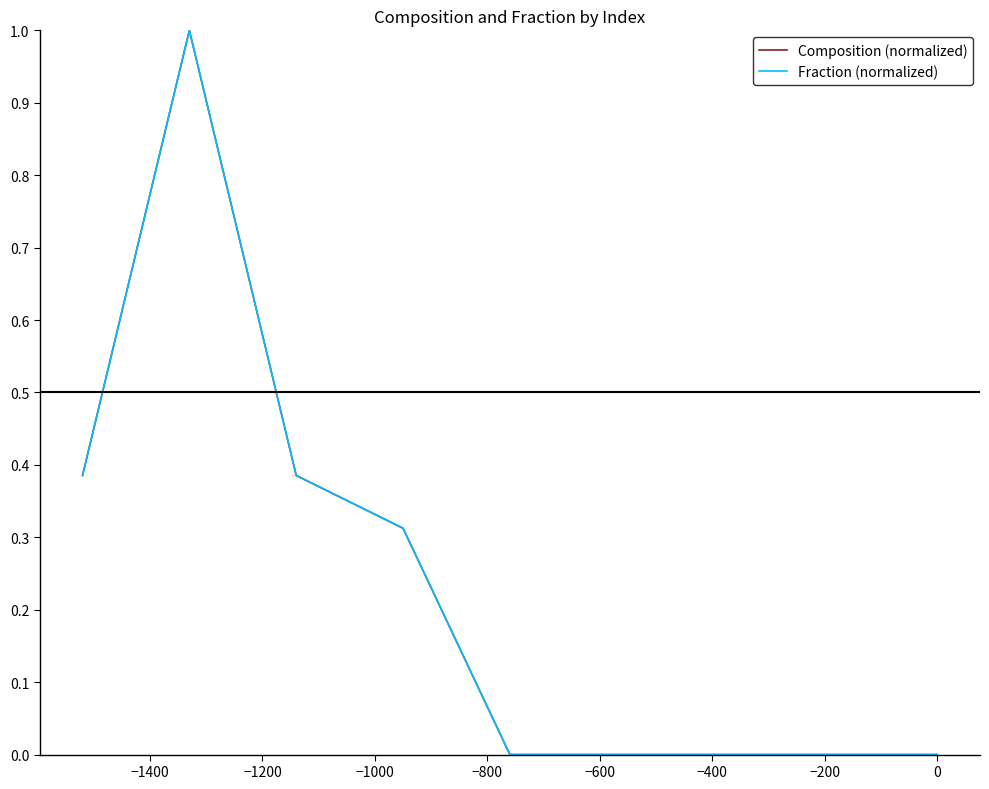

Is this an area chart (filled region under the line)?

No